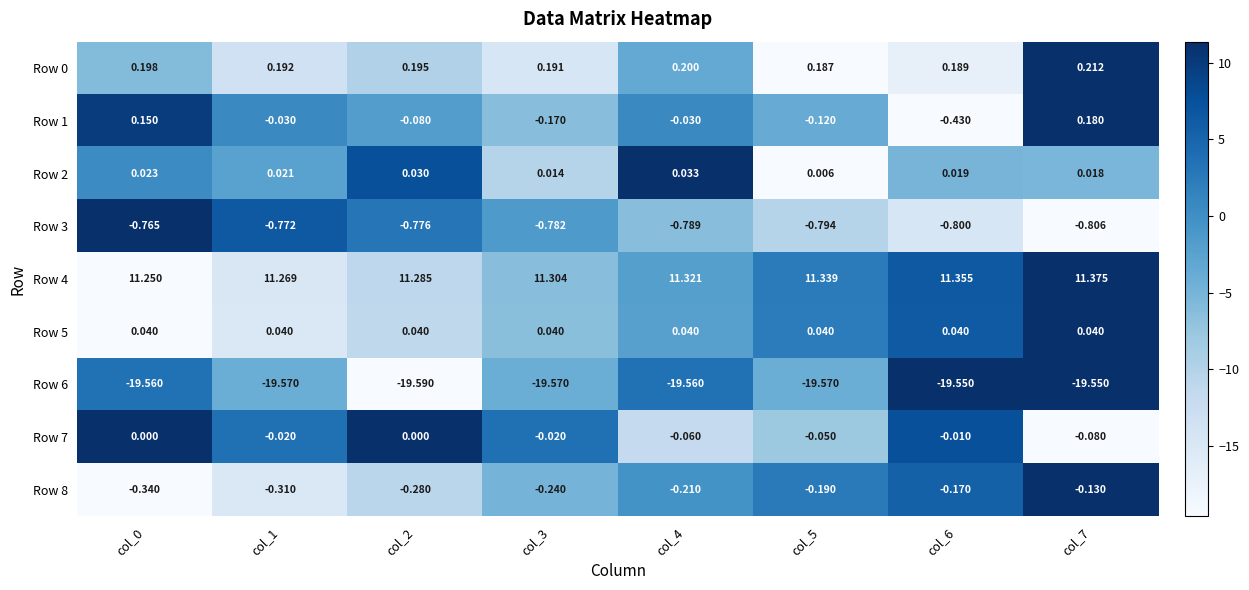

How many distinct data groups are displayed?

9